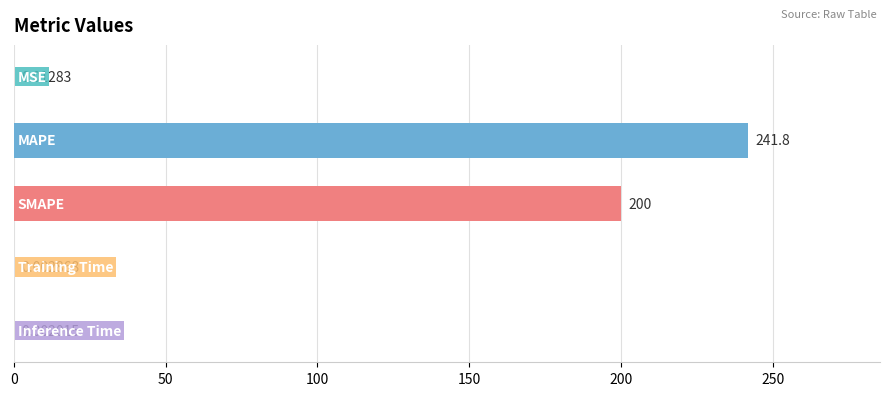

What is the sum of all values?

441.8